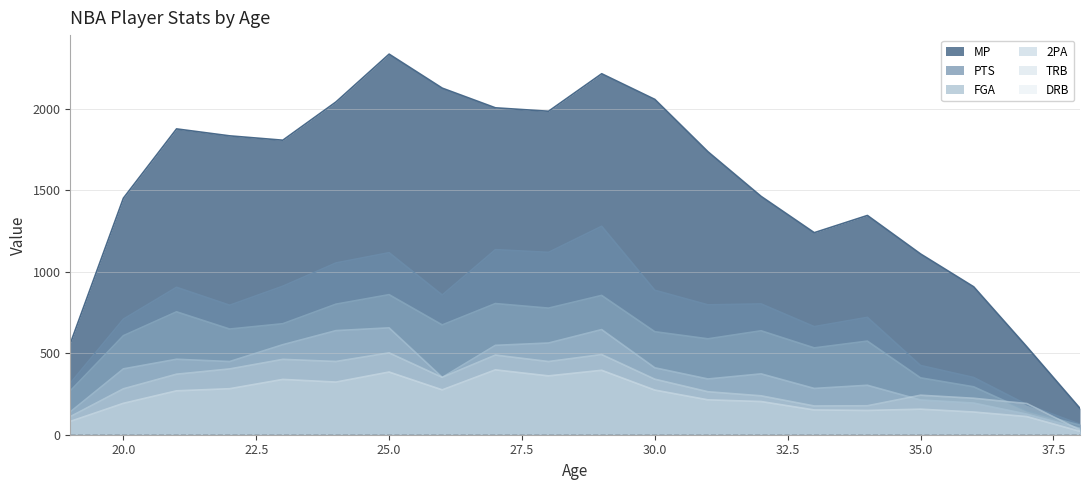

List the series in order of their peak value, highest first.

MP, PTS, FGA, 2PA, TRB, DRB